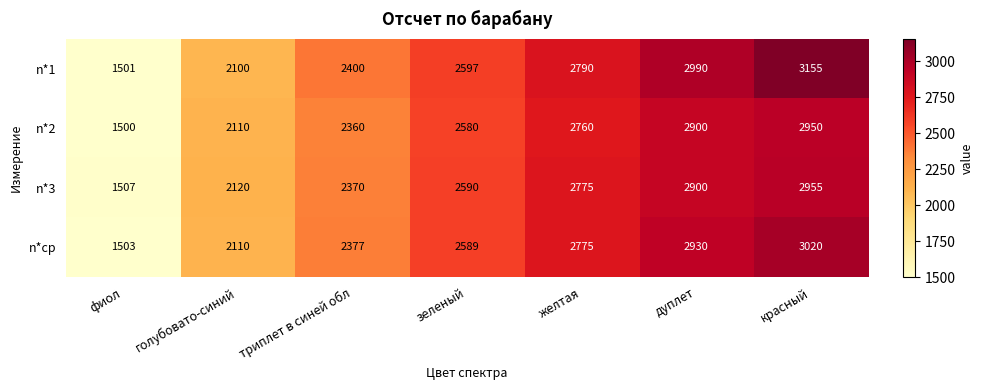

True or false: n*1 has a value of 745 at триплет в синей обл.

False